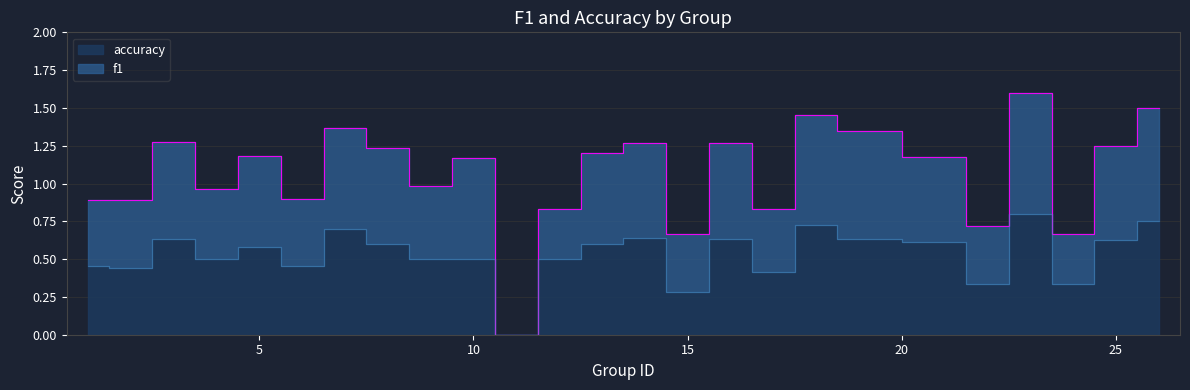

How many lines are shown in the chart?

2